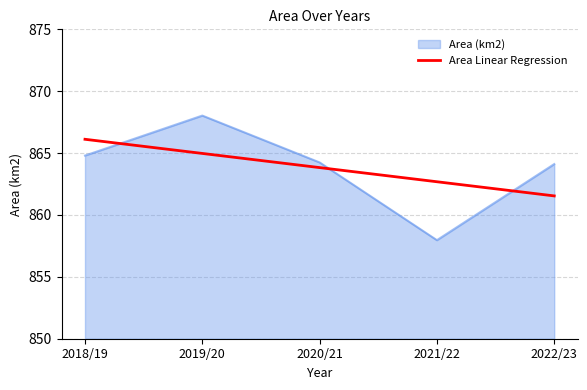

Rank the series by their maximum value, from lowest to highest.

Area Linear Regression, Area (km2)